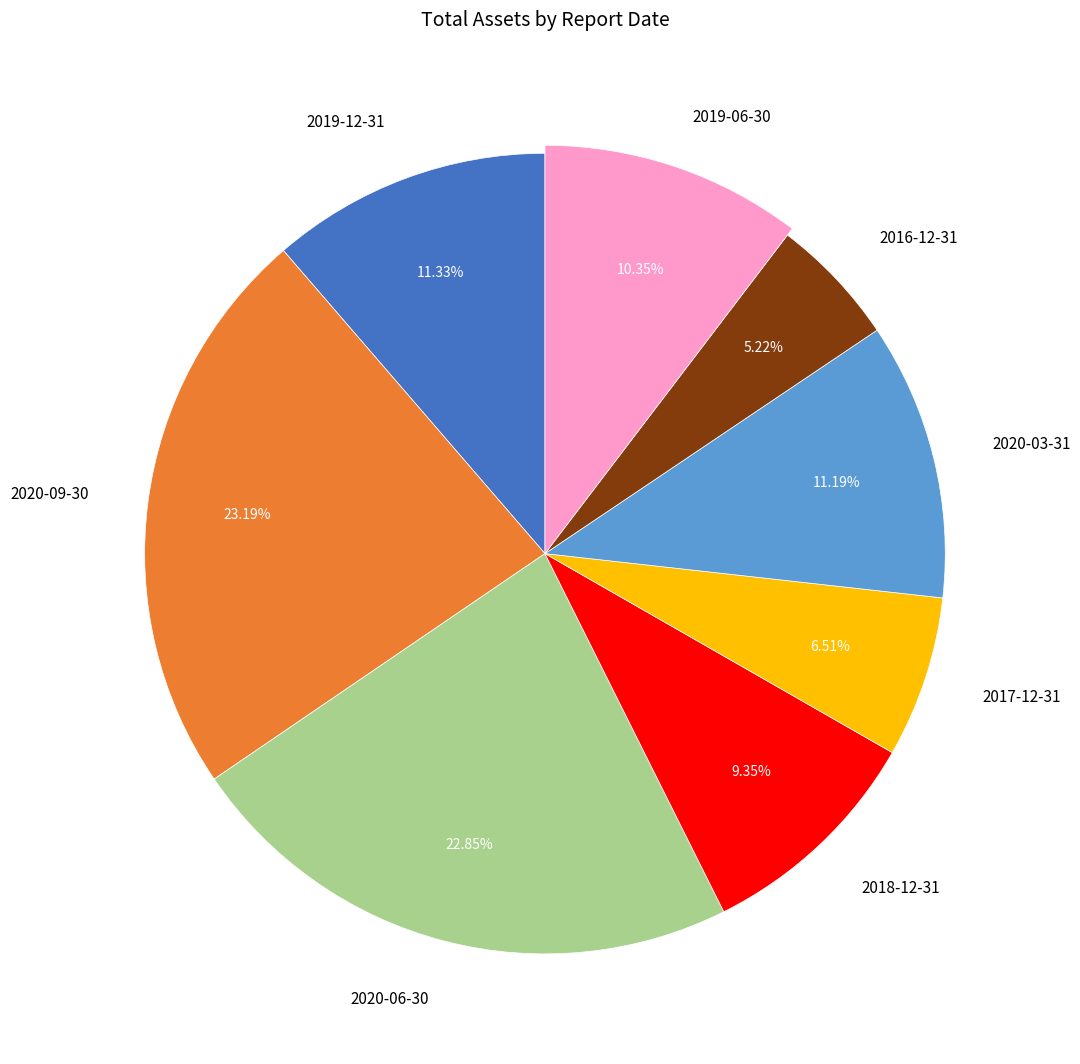

Which slice is the largest?

2020-09-30